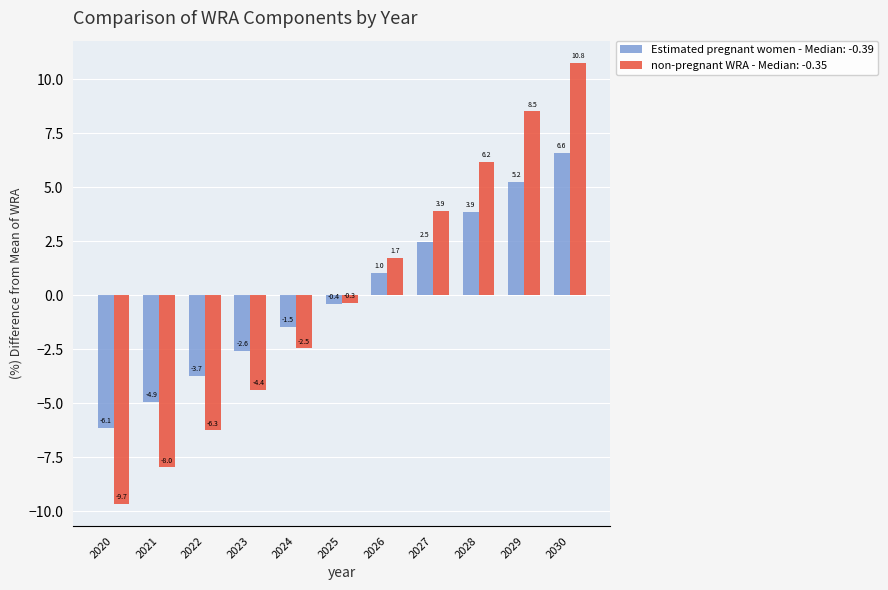

Where does the Estimated pregnant women - Median: -0.39 series first go above 0?

2026